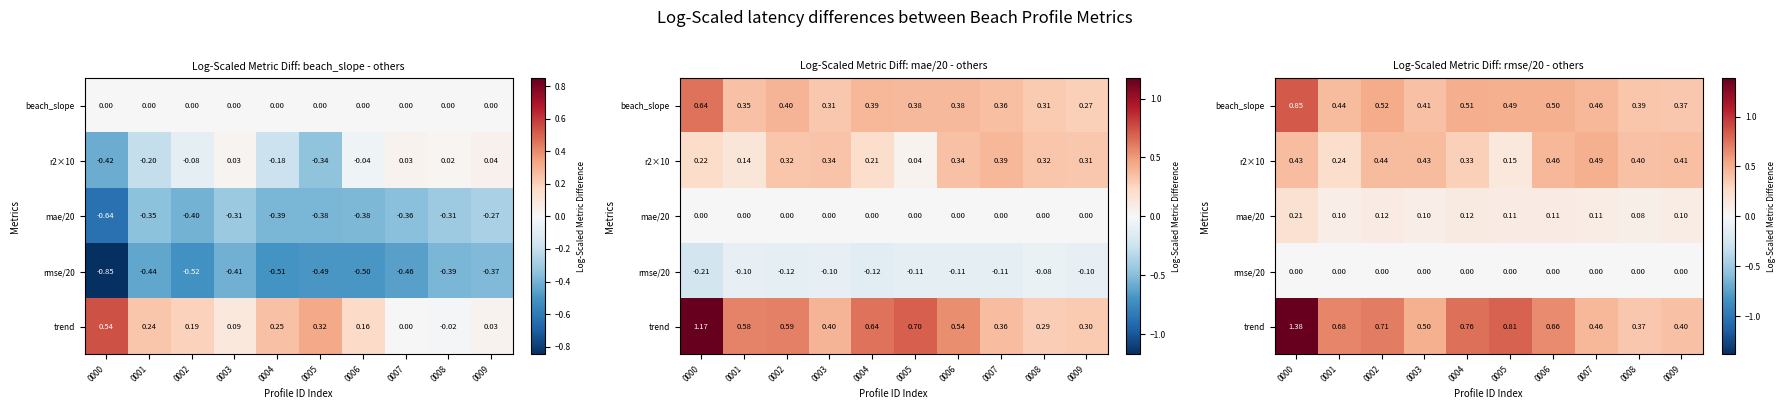

What is the minimum value for beach_slope?

0.4